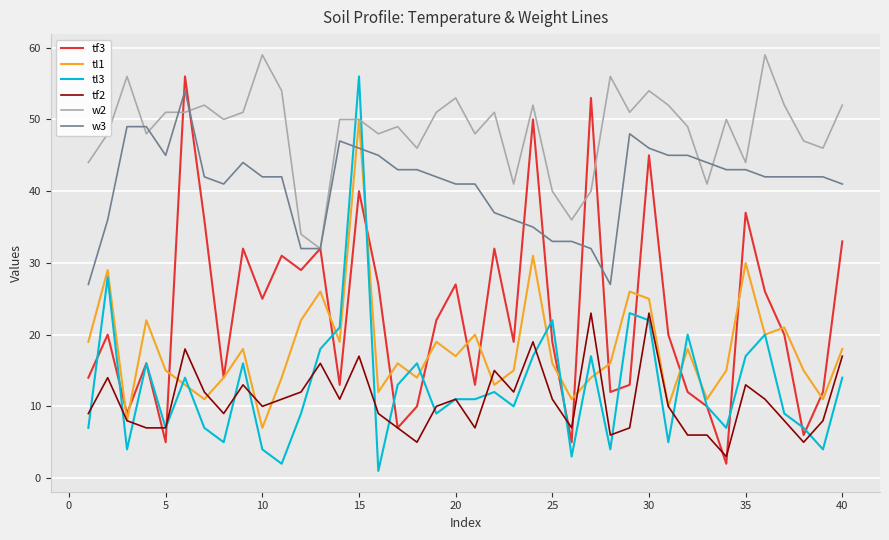

Which series has the largest total across all categories?

w2